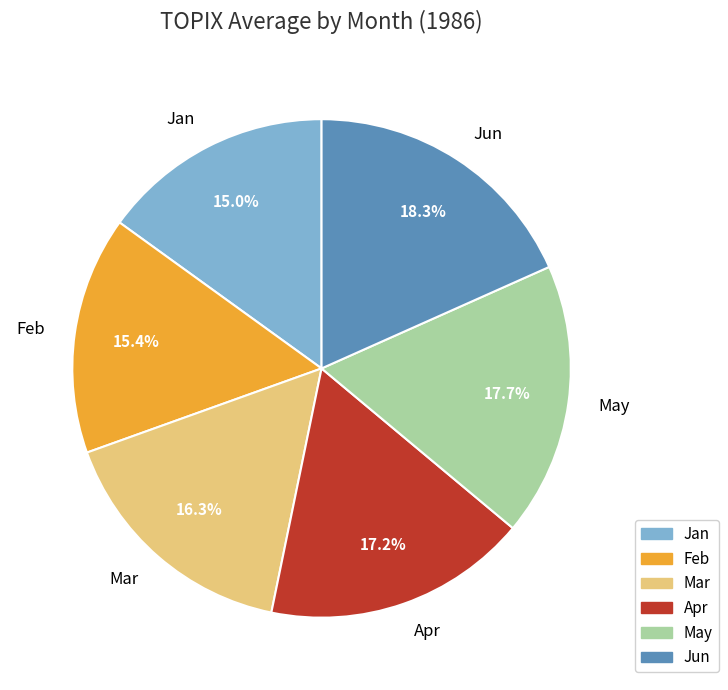

Is there any slice that represents more than half of the pie?

No